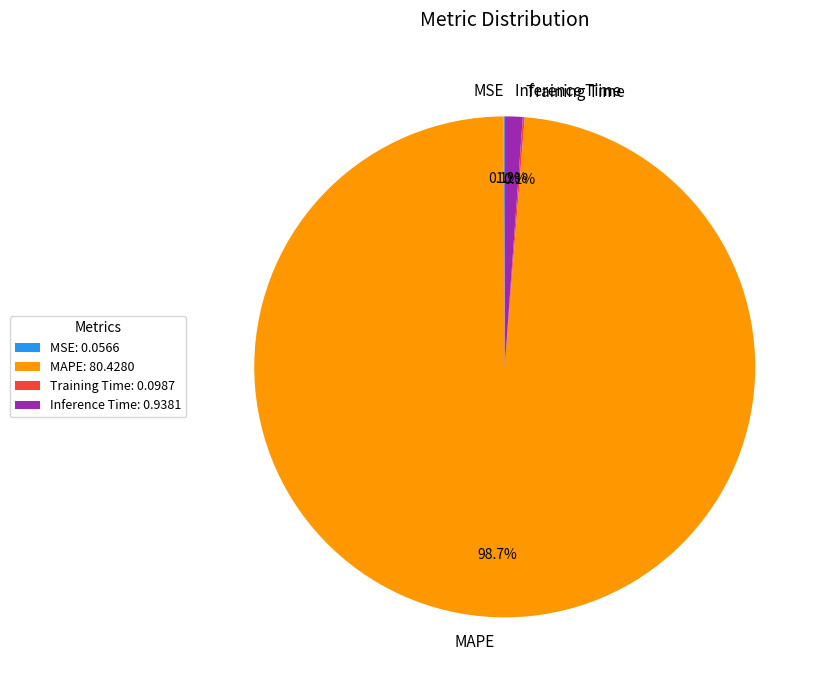

What percentage is NOT represented by Inference Time?

98.8%